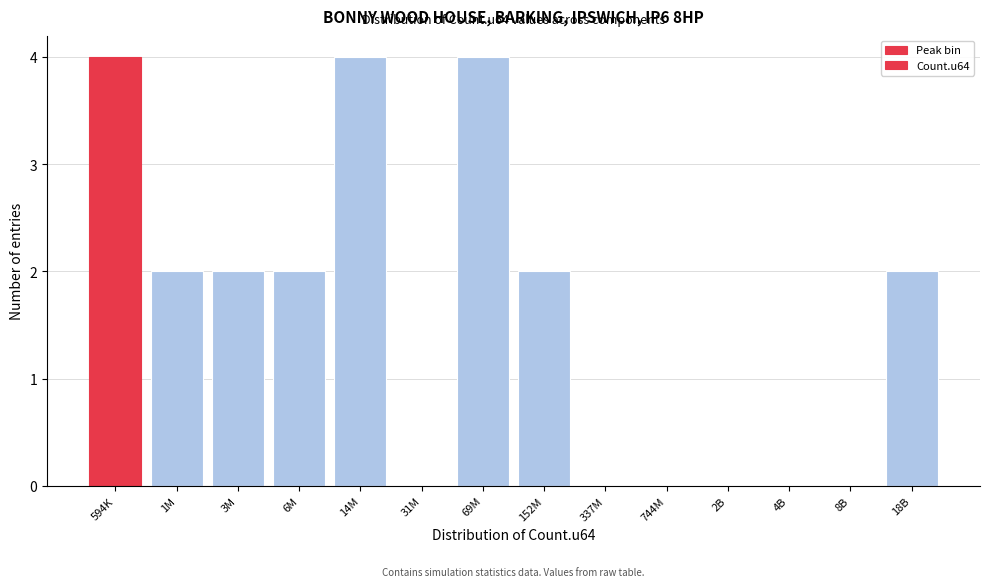

Reading left to right, transcribe all the data shown in this chart.

594K=4	1M=2	3M=2	6M=2	14M=4	31M=0	69M=4	152M=2	337M=0	744M=0	2B=0	4B=0	8B=0	18B=2